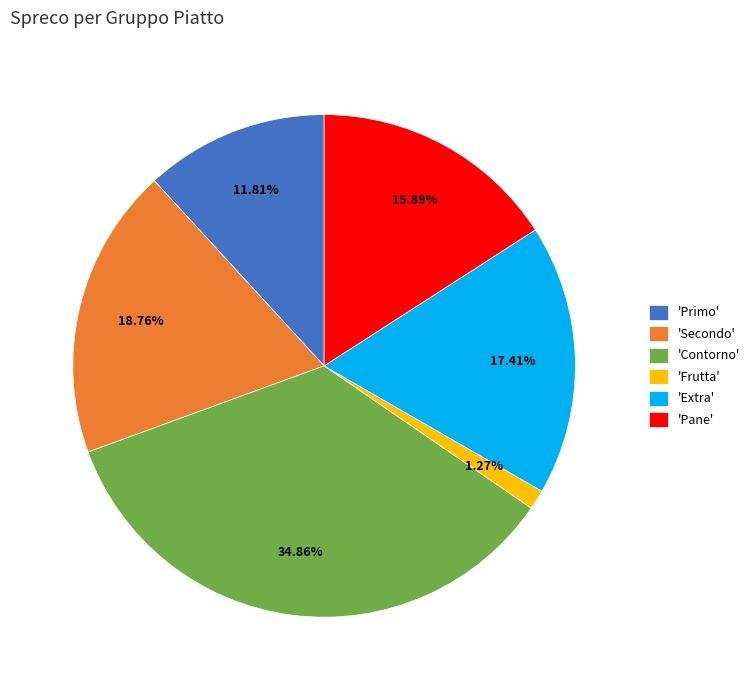

Is 'Pane' the majority of the pie?

No